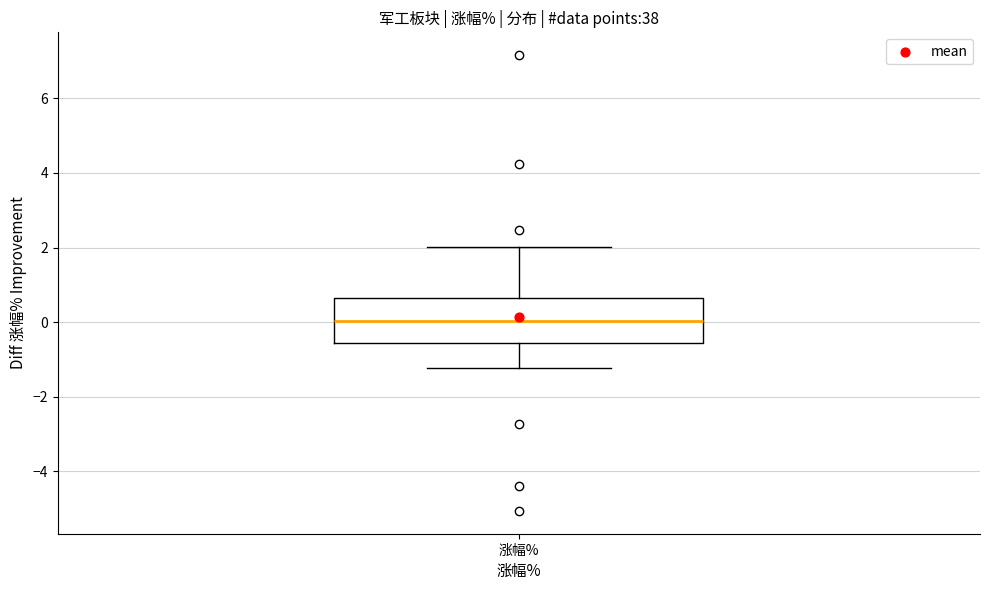

Where is the lower edge of the box for 涨幅% on the y-axis? The values are not printed on the chart, so give them approximately, as read against the axis.

-0.6